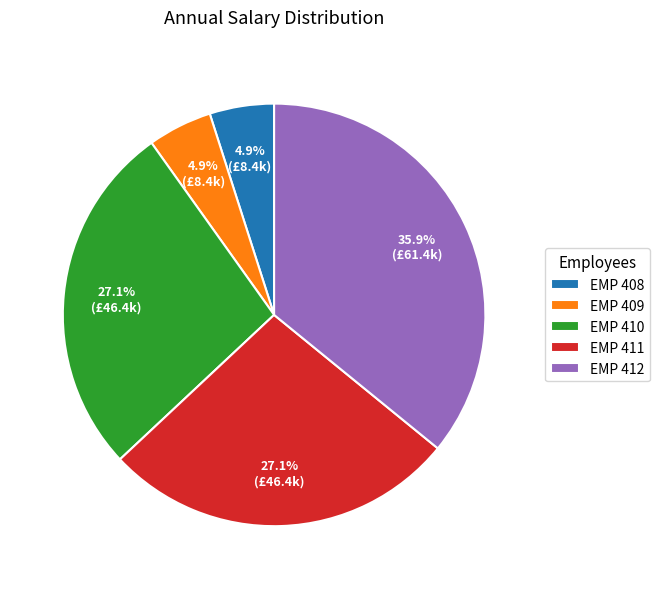

The EMP 411 slice represents 16% of the pie. True or false?

False